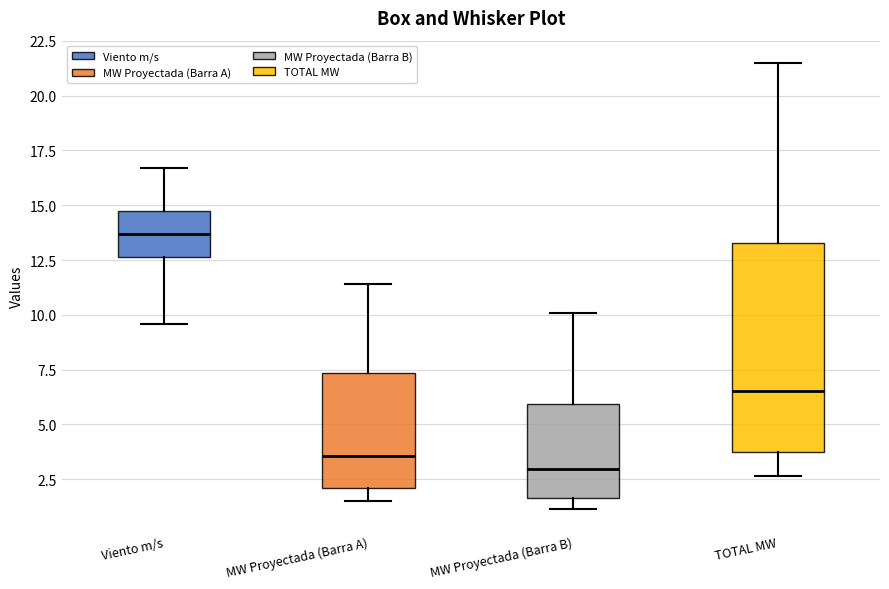

Reading left to right, read every box against the y-axis: the position of its median line, the range the box covers, and the ends of its whiskers. The values are not printed on the chart, so give them approximately, as read against the axis.

Viento m/s: median 13.5, box 12.5 to 15.0, whiskers 9.5 to 16.5
MW Proyectada (Barra A): median 3.5, box 2.0 to 7.5, whiskers 1.5 to 11.5
MW Proyectada (Barra B): median 3.0, box 1.5 to 6.0, whiskers 1.0 to 10.0
TOTAL MW: median 6.5, box 3.5 to 13.5, whiskers 2.5 to 21.5